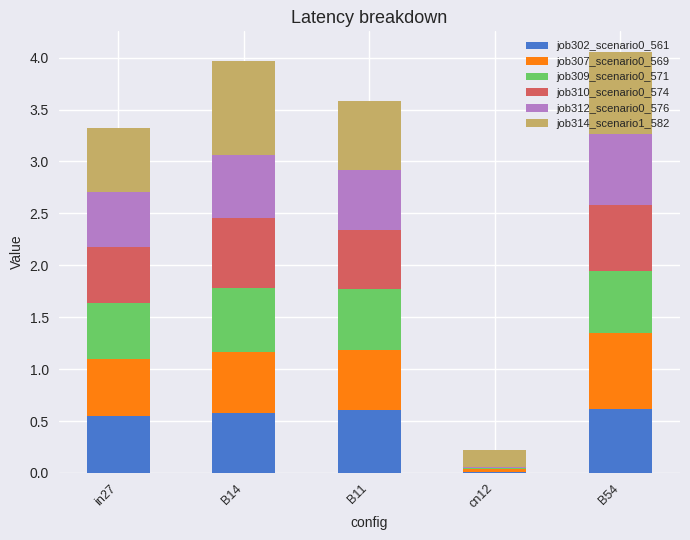

Are the bars grouped side by side (vs. stacked)?

No